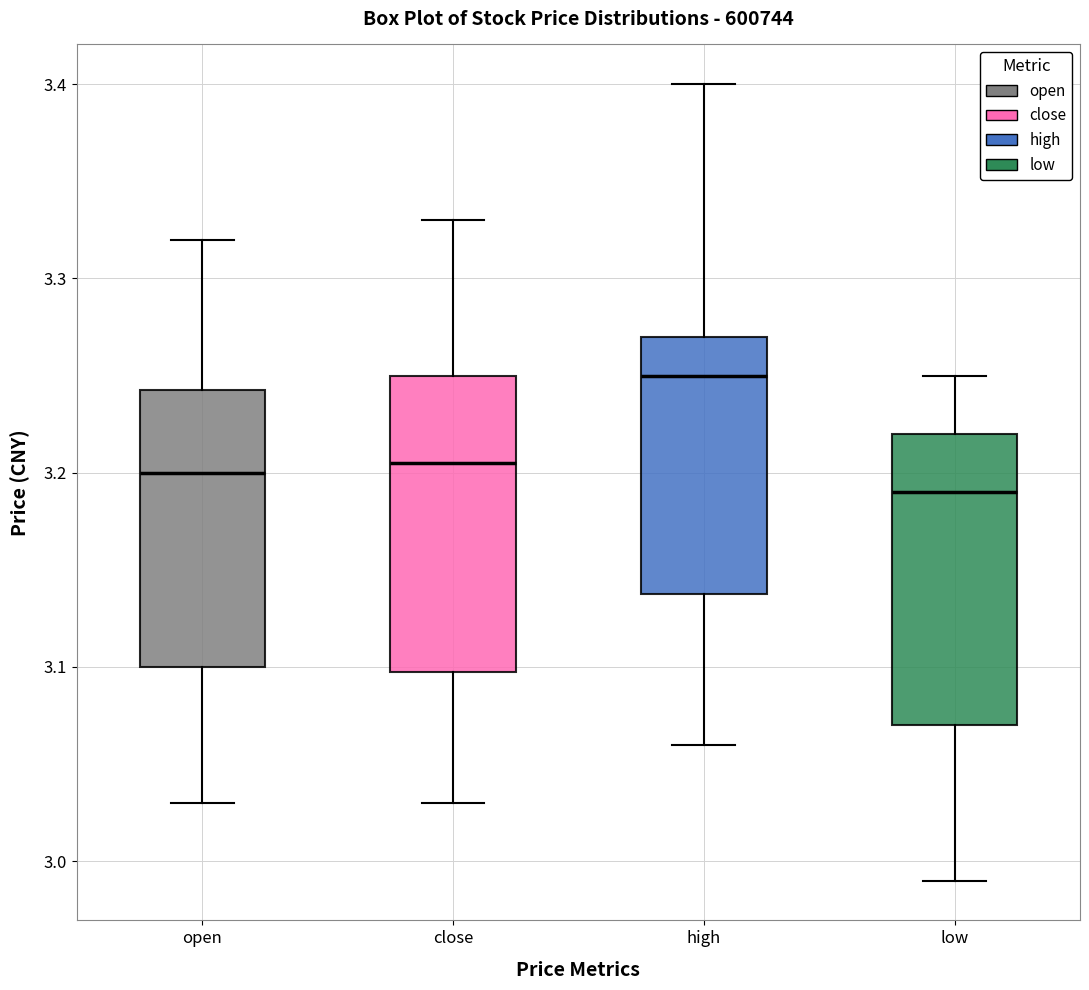

Reading left to right, transcribe this box plot: for each box, give where its median line is, the range the box spans, and where its two whiskers end, as read against the y-axis. The values are not printed on the chart, so give them approximately, as read against the axis.

open: median 3.20, box 3.10 to 3.24, whiskers 3.03 to 3.32
close: median 3.21, box 3.10 to 3.25, whiskers 3.03 to 3.33
high: median 3.25, box 3.14 to 3.27, whiskers 3.06 to 3.40
low: median 3.19, box 3.07 to 3.22, whiskers 2.99 to 3.25